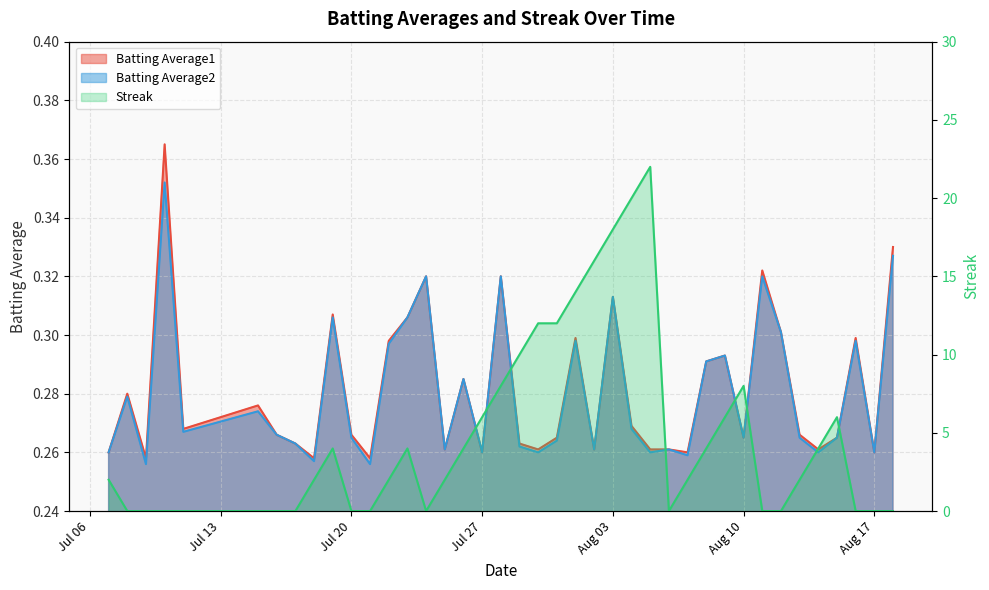

At which category is the sum across all series the highest?

2010-08-05